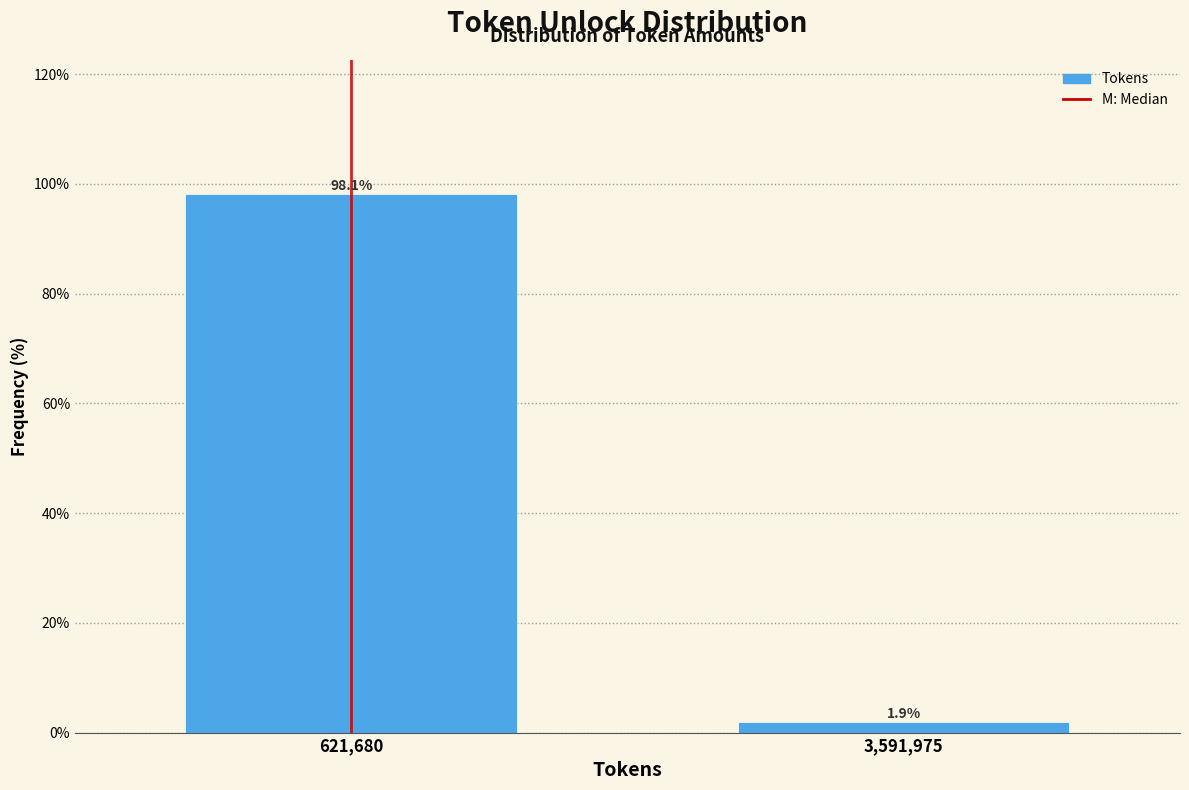

Reading left to right, transcribe all the data shown in this chart.

621,680=98.1	3,591,975=1.9